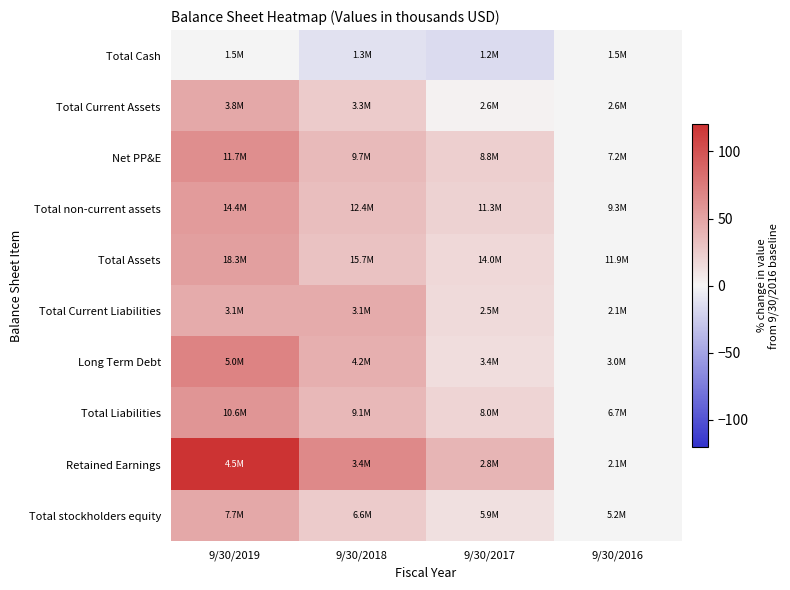

At which category does the chart reach its peak across all series?

9/30/2019